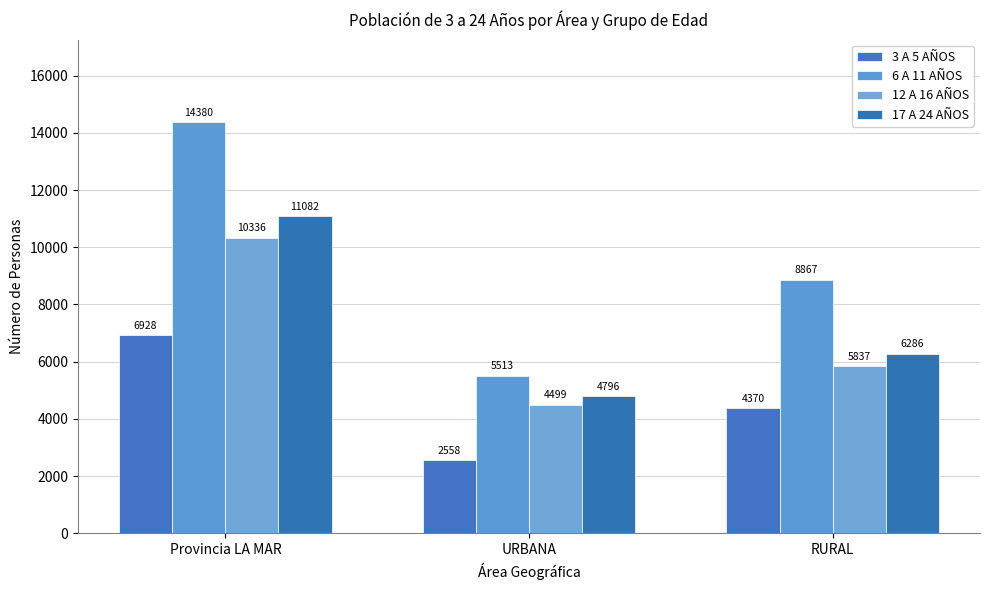

Which series has the largest total across all categories?

6 A 11 AÑOS